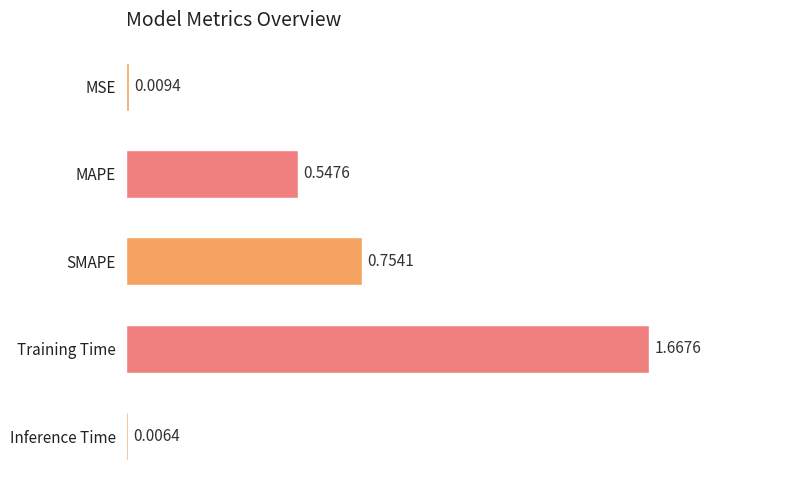

What is the label of the 5th bar from the bottom?

MSE